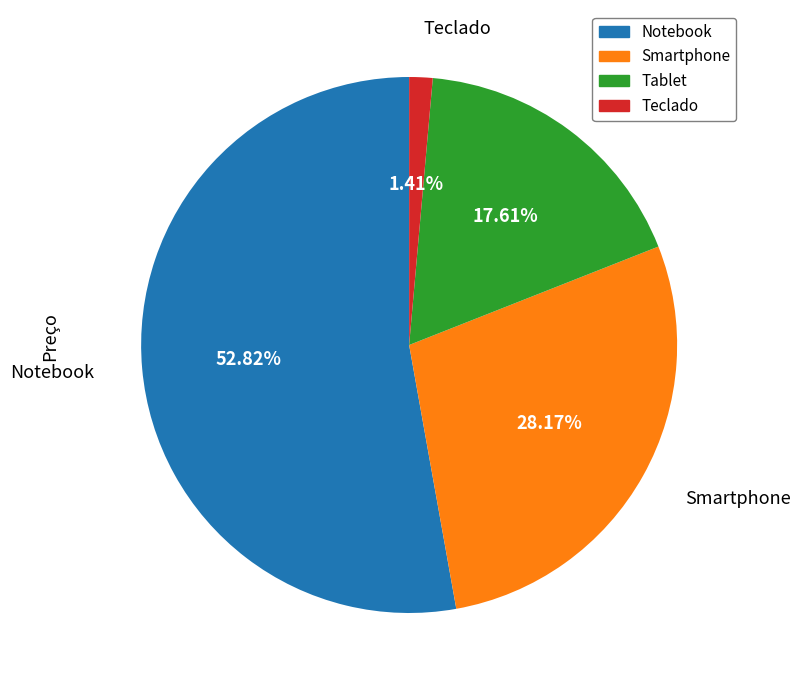

True or false: Notebook accounts for 60% of the total.

False